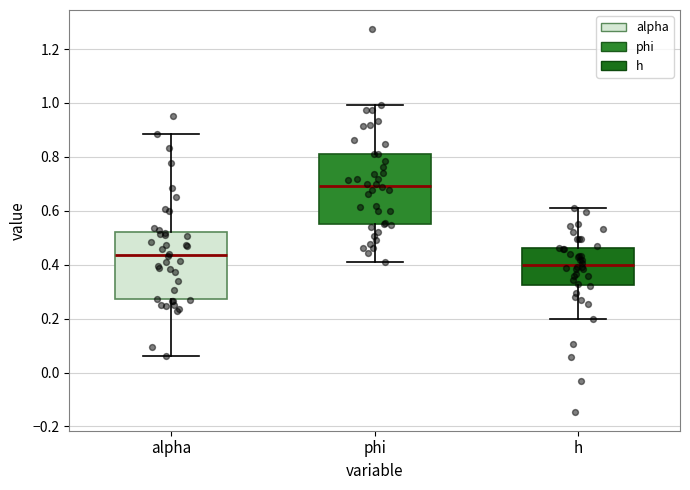

Where is the upper edge of the box for alpha on the y-axis? The values are not printed on the chart, so give them approximately, as read against the axis.

0.52